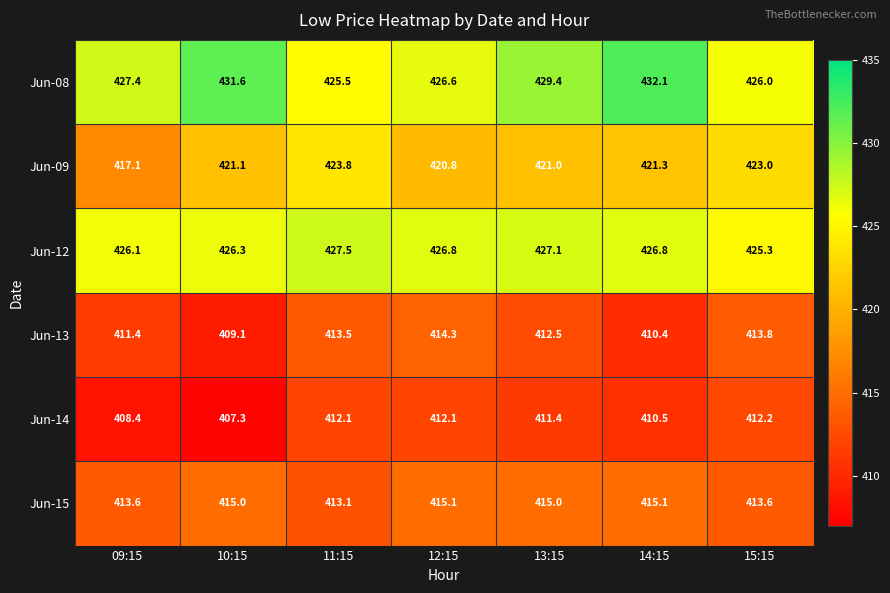

At how many categories does at least one series exceed 419?

7